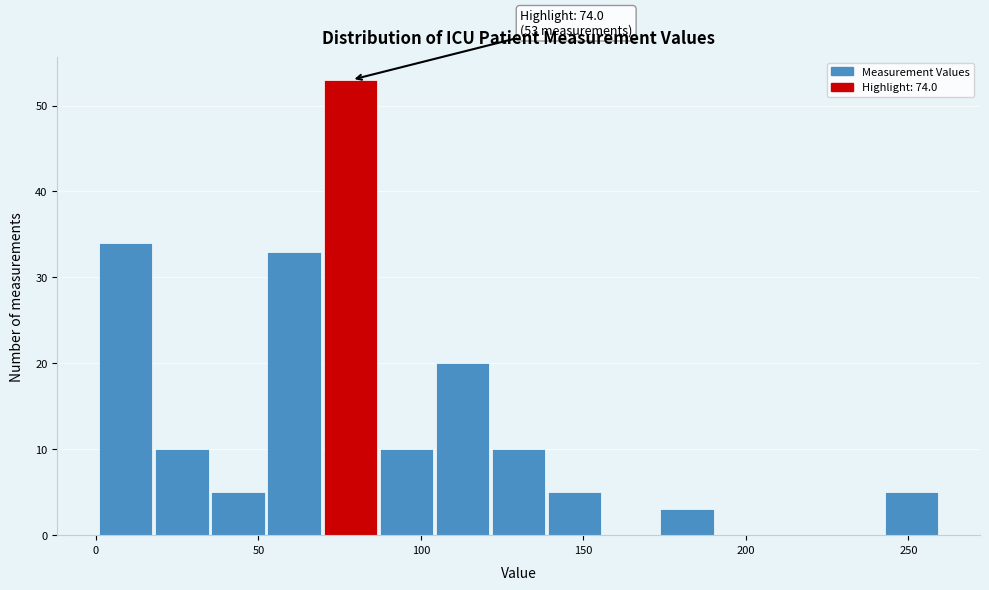

Read against the x-axis, roughly where is the centre of the tallest bar?

80